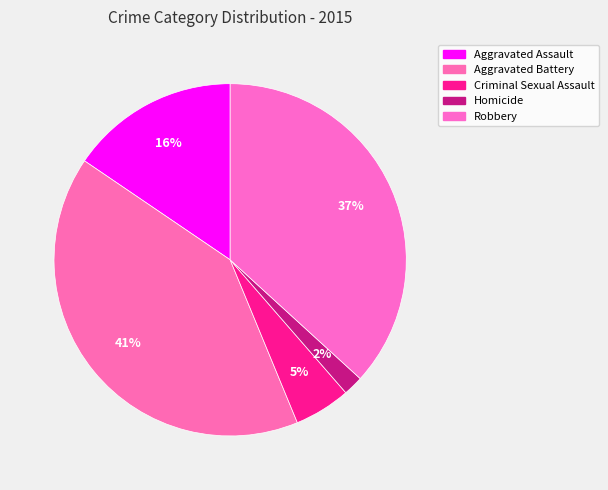

What is the smallest slice in the pie chart?

Homicide